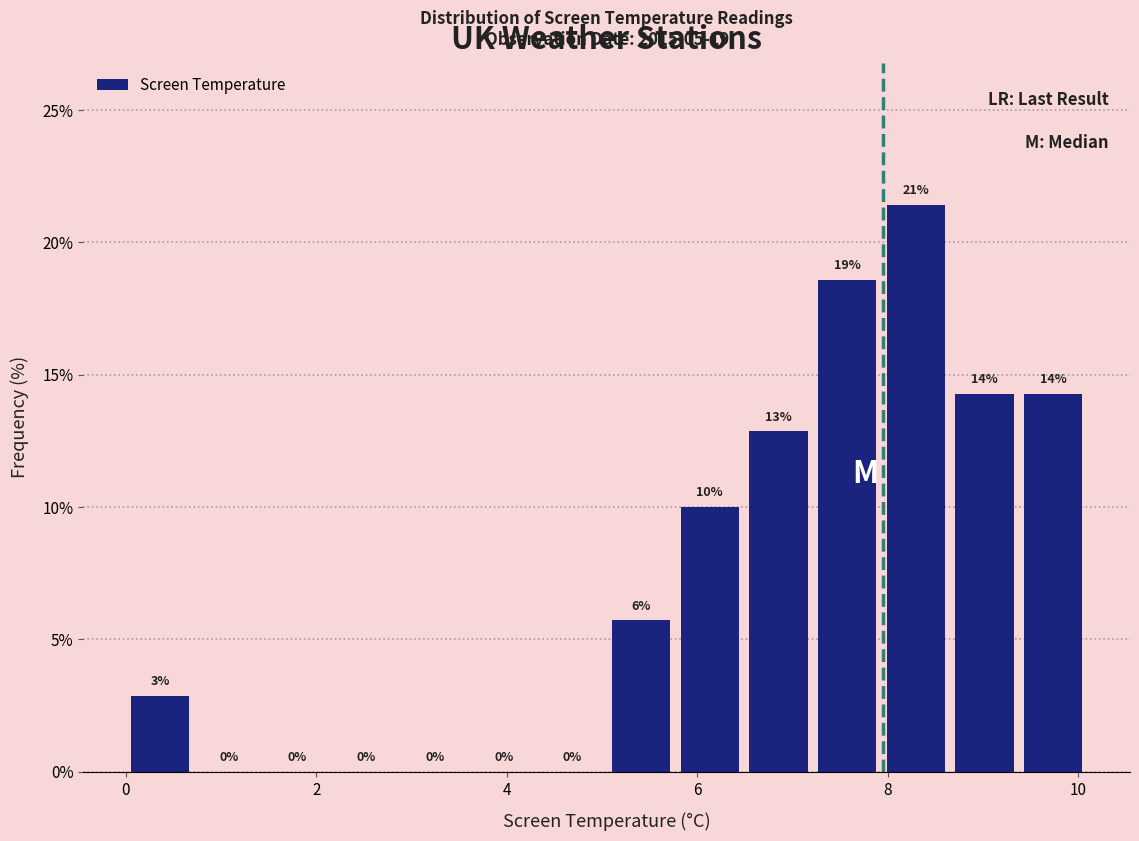

Around what value on the x-axis is the tallest bar? Give the approximate position of its centre, as read against the axis.

8.2